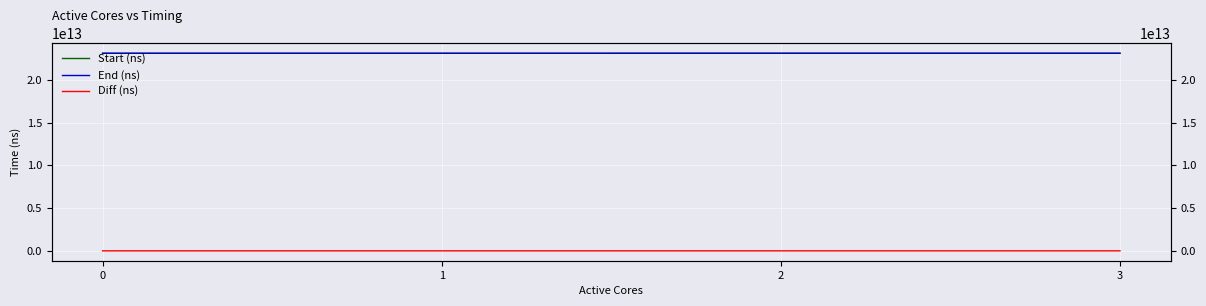

How many data points in Diff (ns) are less than 581020014?

2